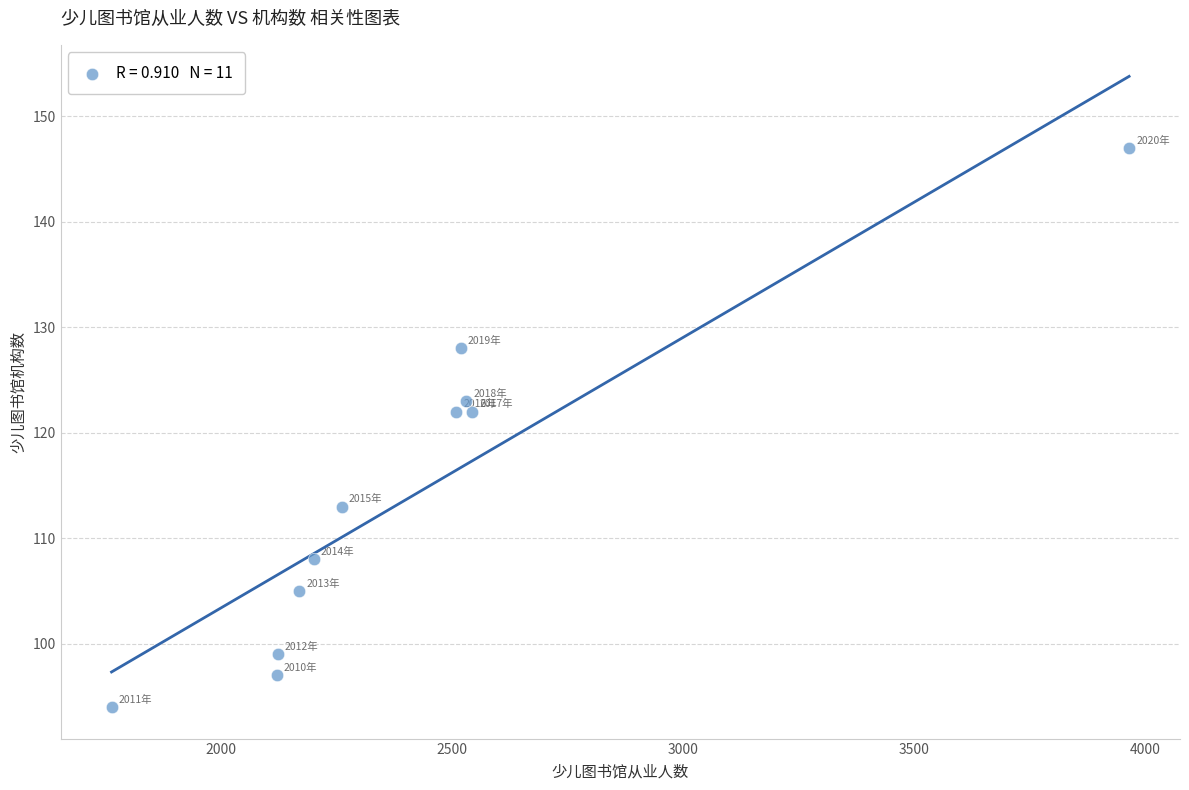

What is the range of Y values (max minus min)?

53